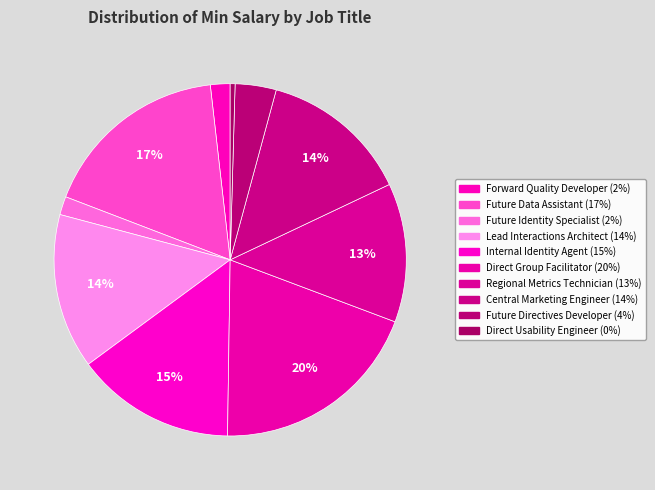

Count the number of slices in the pie.

10